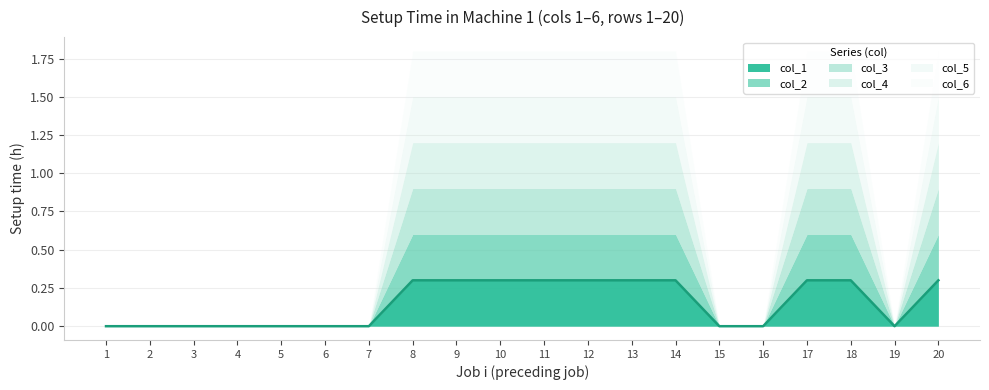

Count the col_1 values in the range 0 to 1.

20